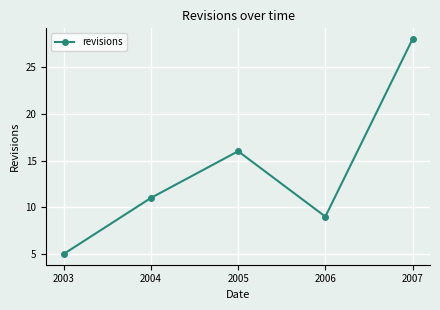

List the labels in order of value, smallest first.

2003, 2006, 2004, 2005, 2007